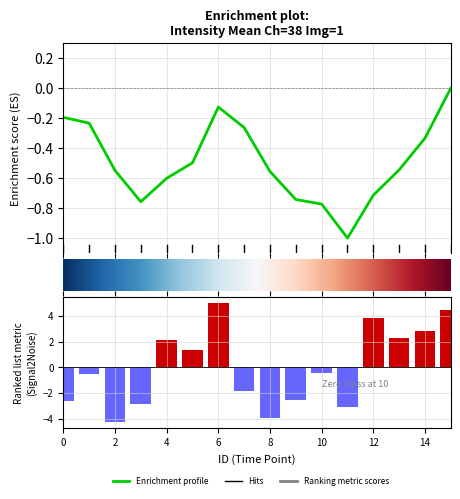

At which label is the value closest to 0?

10